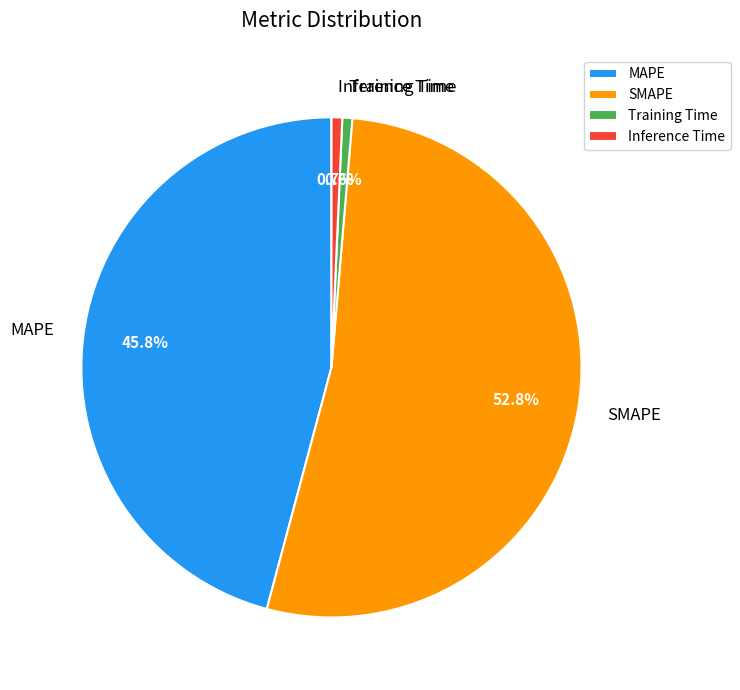

What is the total percentage of SMAPE and MAPE?

98.7%